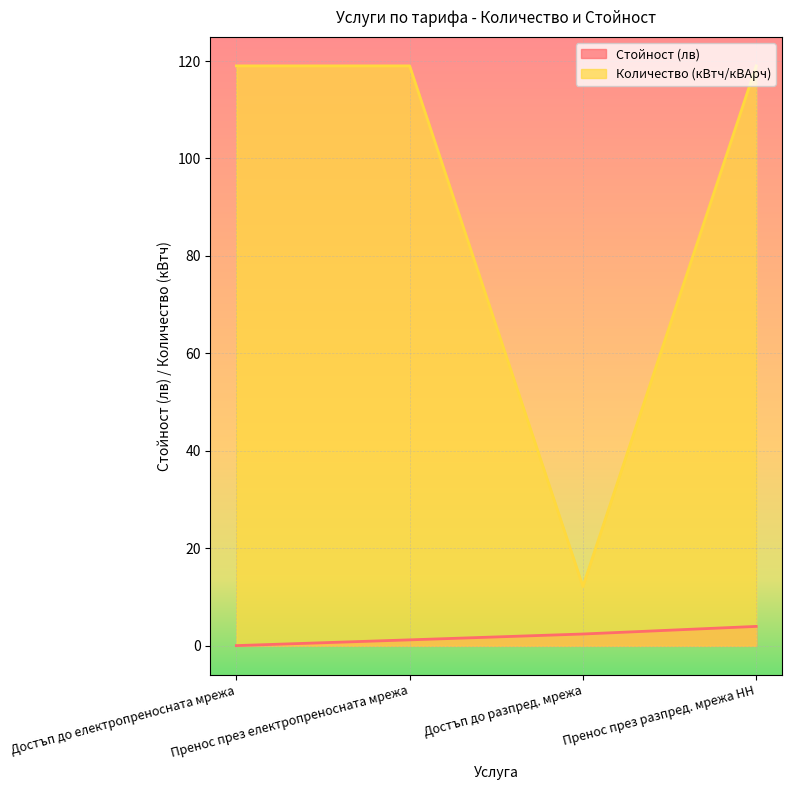

Rank the categories by Стойност (лв) value from lowest to highest.

Достъп до електропреносната мрежа, Пренос през електропреносната мрежа, Достъп до разпред. мрежа, Пренос през разпред. мрежа НН